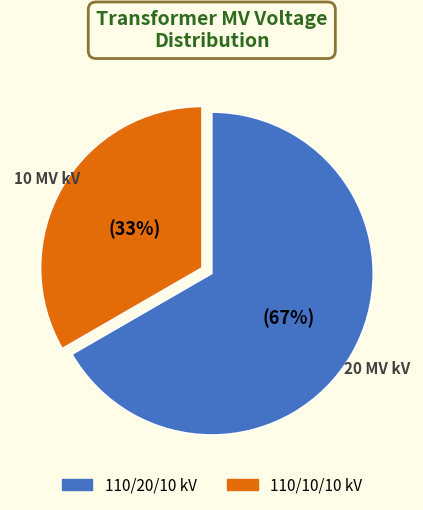

Is there a majority slice in this chart?

Yes